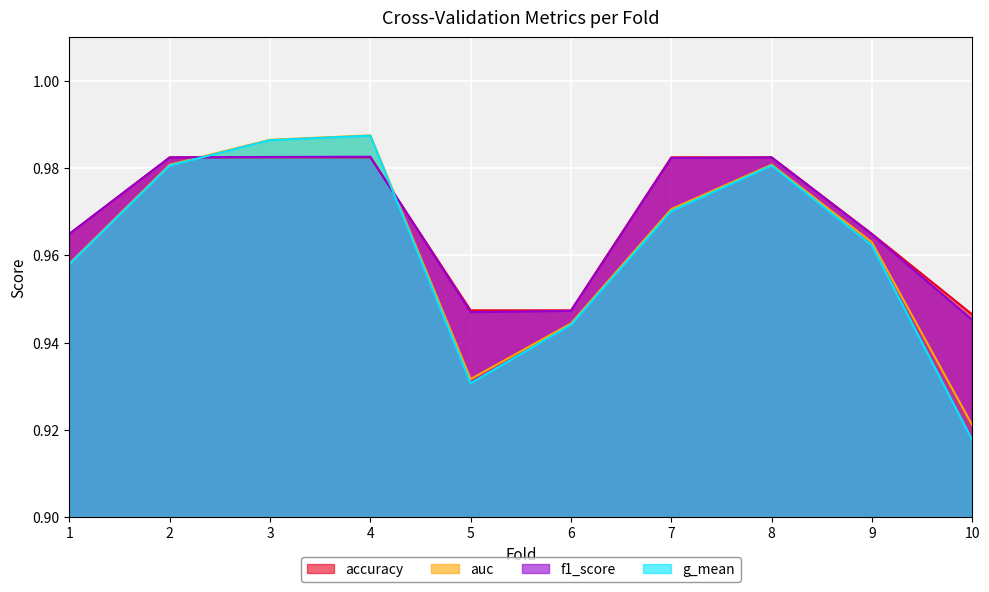

True or false: f1_score and accuracy cross at least once.

True